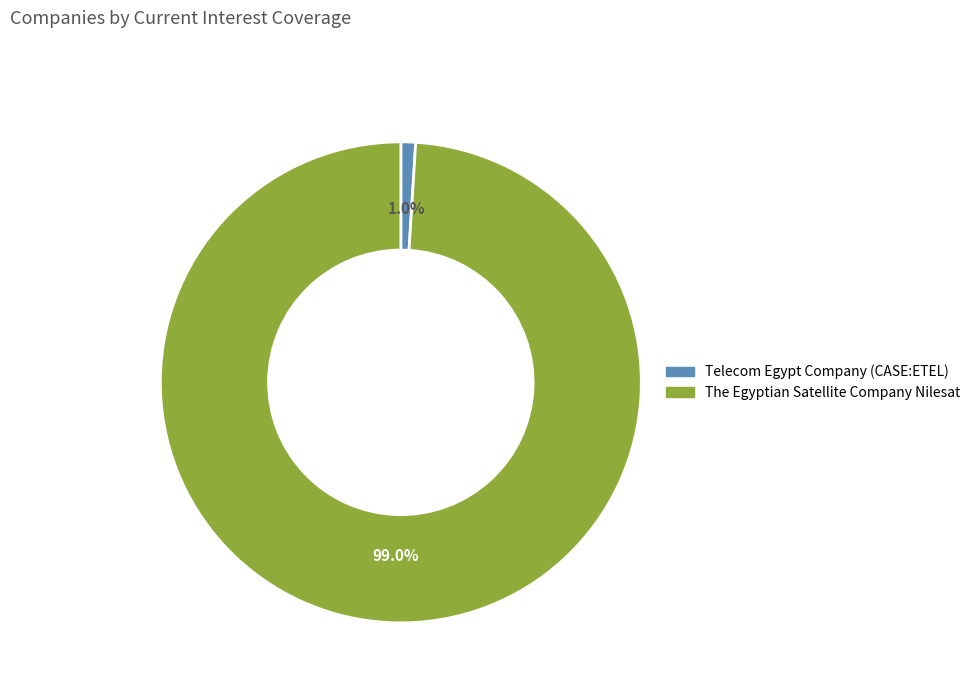

To the nearest percent, what is the average slice percentage?

50%